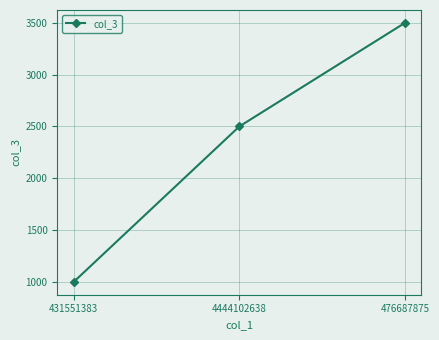

Which category has the lowest value across all series?

431551383